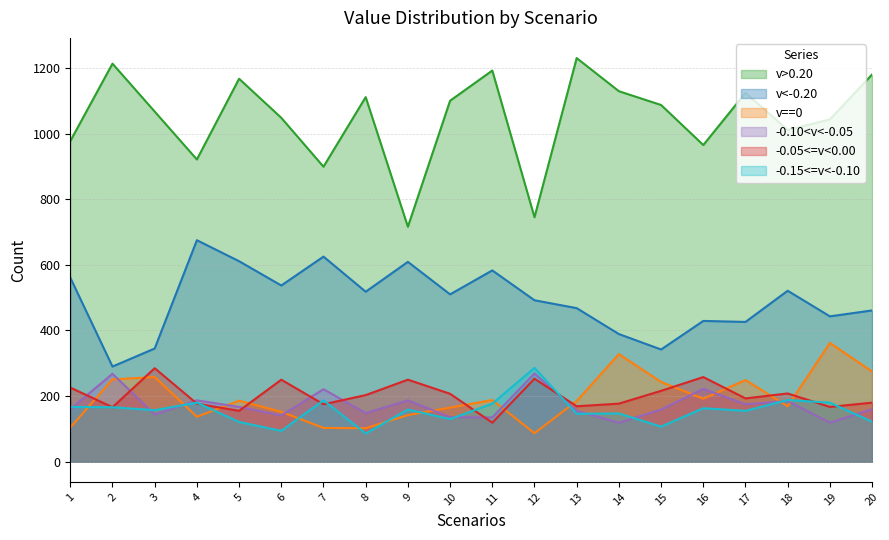

Which series ends up on top after the final intersection of -0.15<=v<-0.10 and -0.10<v<-0.05?

-0.10<v<-0.05